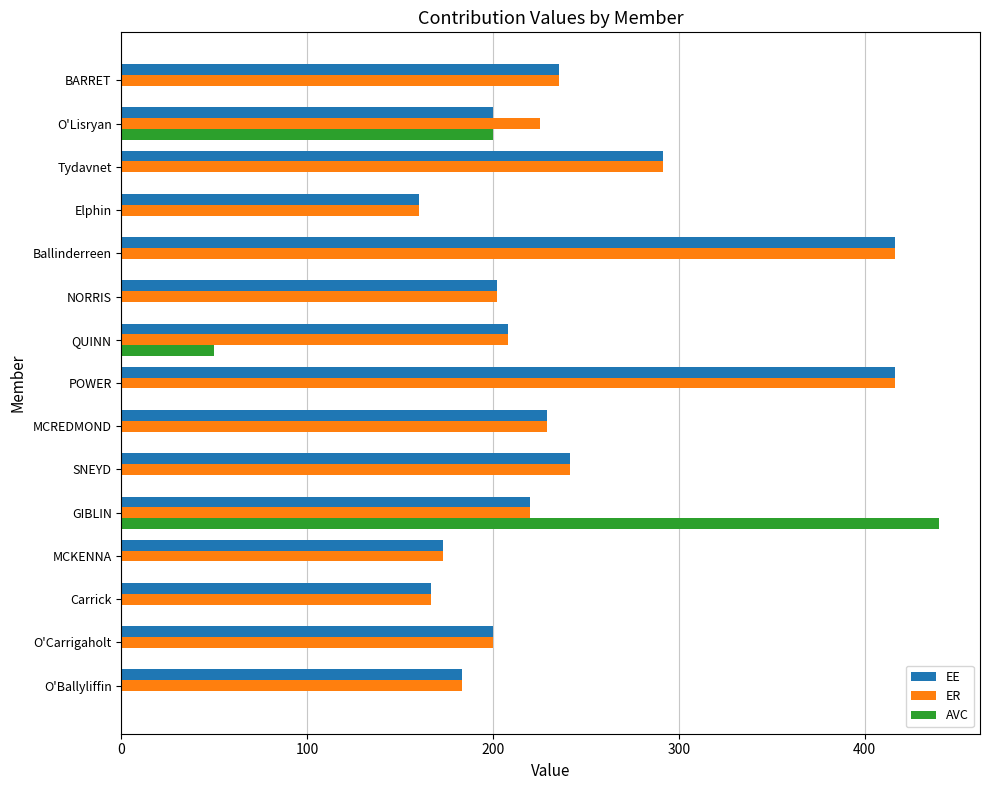

Which category has the highest value across all series?

GIBLIN